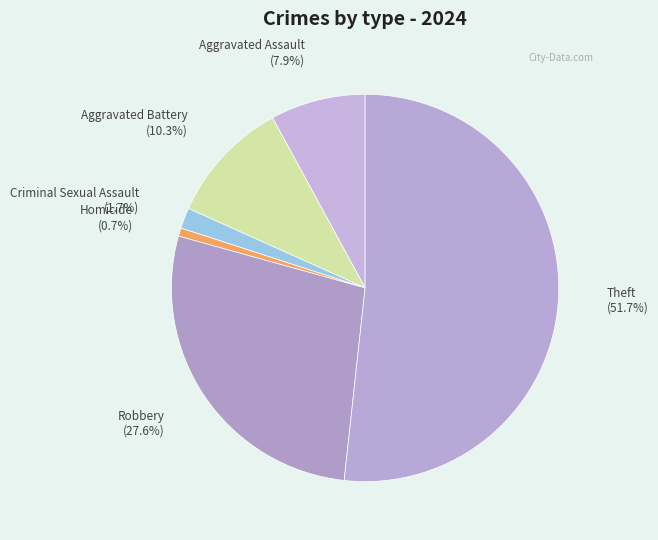

How many segments does this pie chart have?

6